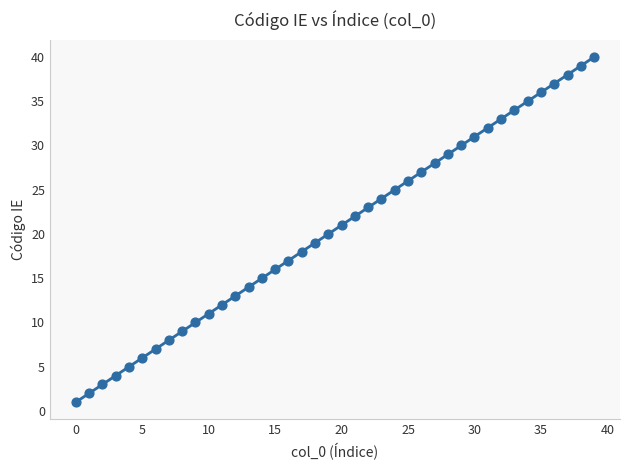

What is the range of Y values (max minus min)?

39